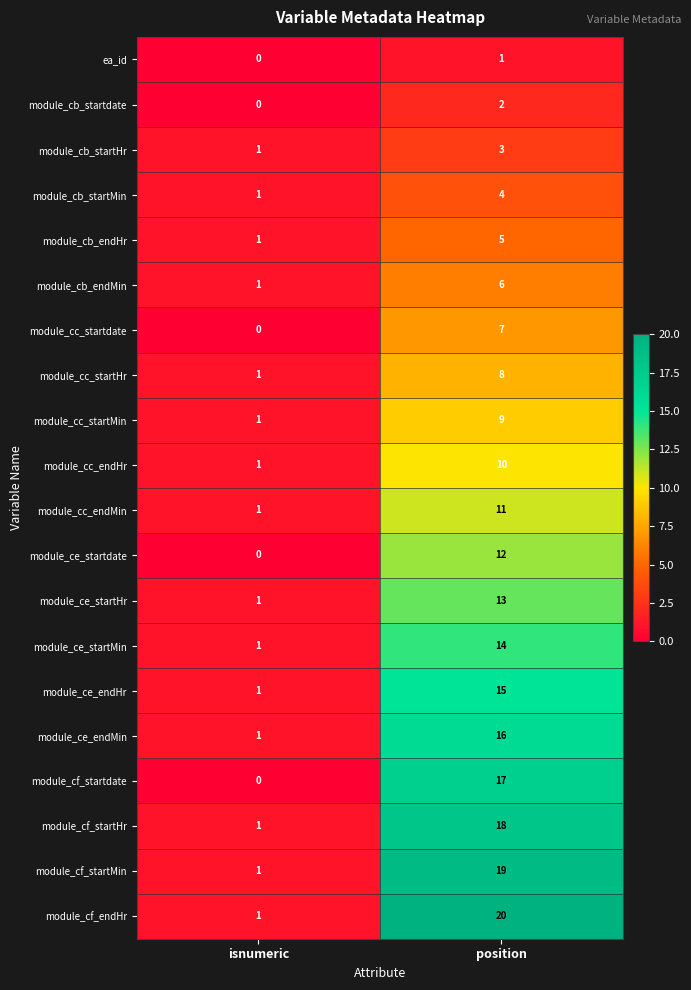

Which series has the largest range (max minus min)?

module_cf_endHr